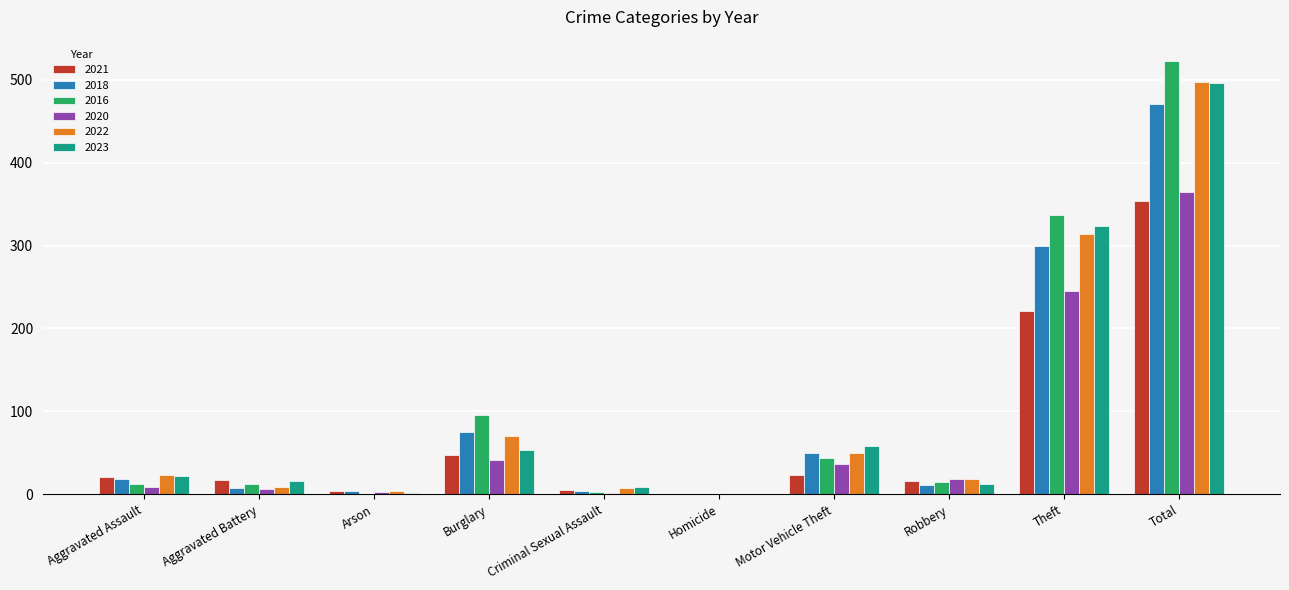

The 2023 series shows 54 at Burglary. True or false?

True